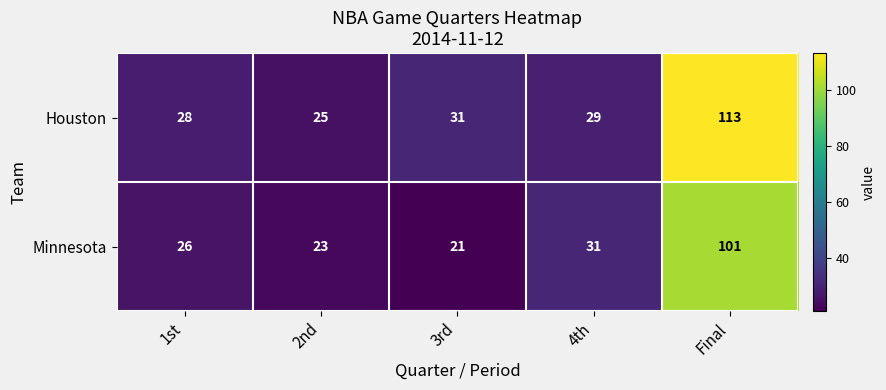

True or false: Houston has a value of 31 at 3rd.

True